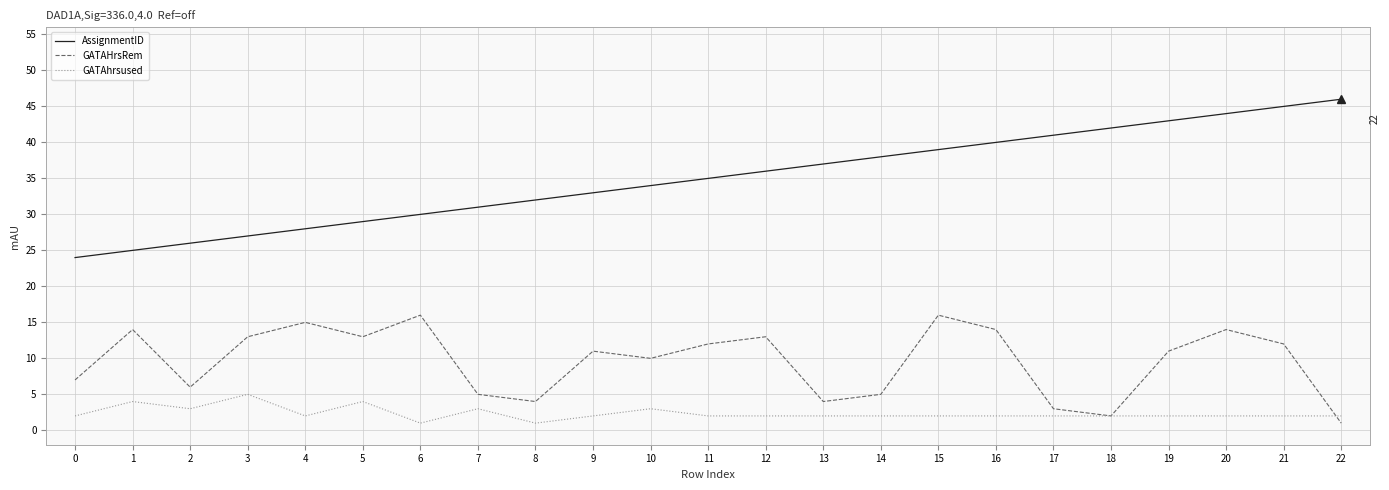

True or false: GATAhrsused has a value of 2 at 14.

True